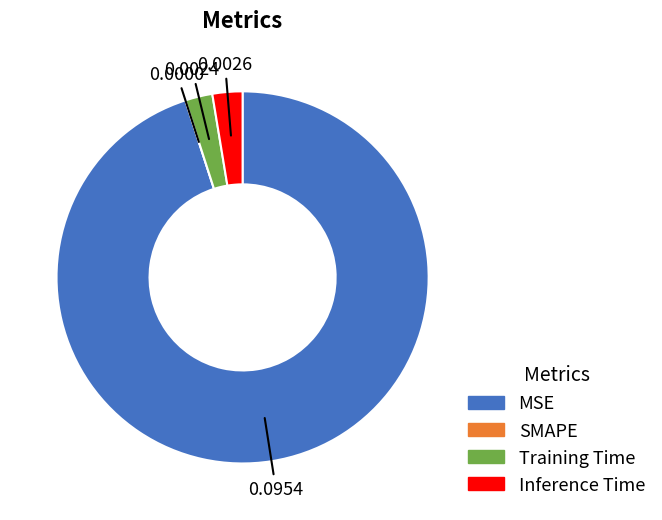

What is the majority slice?

MSE